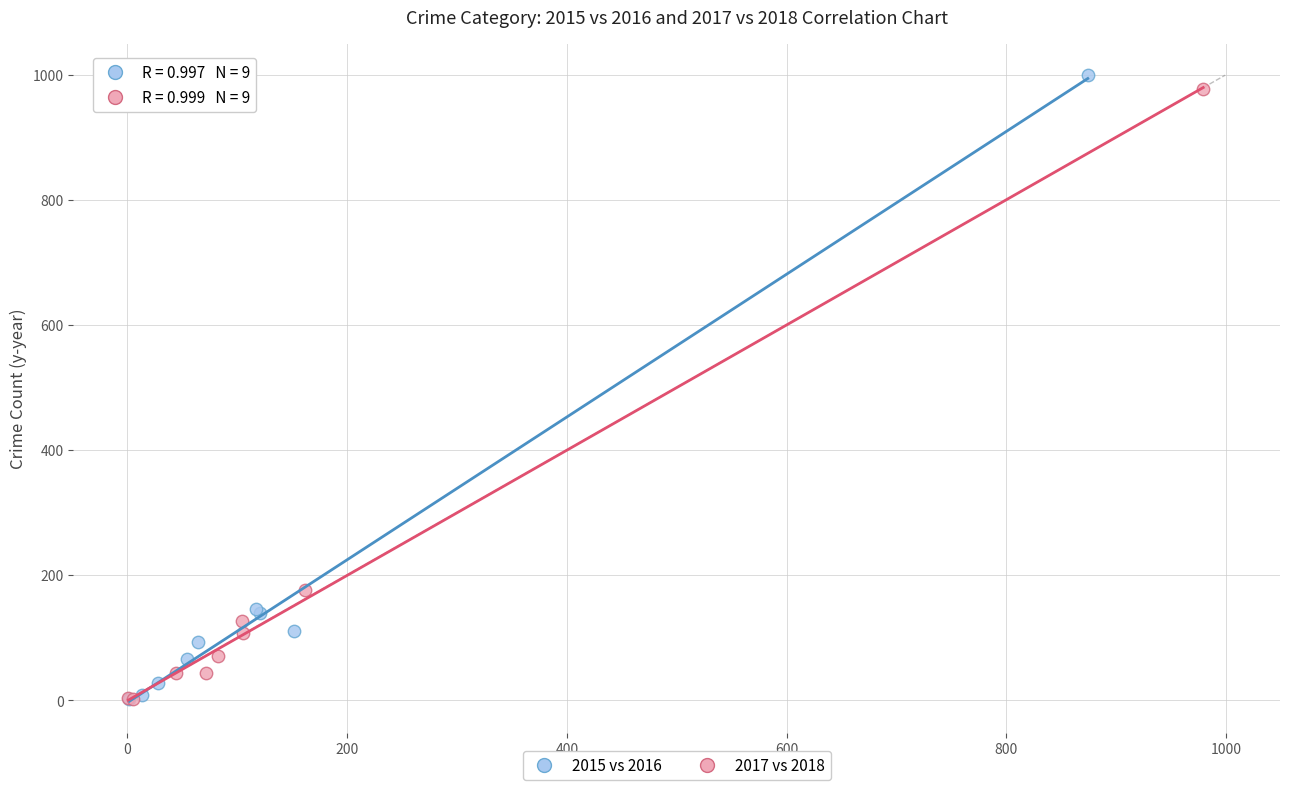

Which series has the largest Y range (max minus min)?

2015 vs 2016